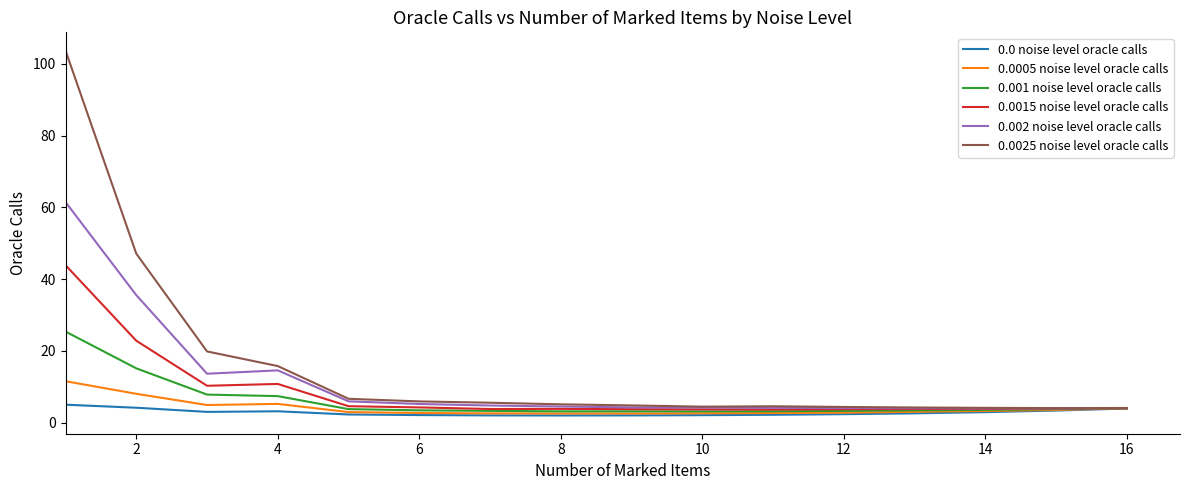

Rank the series by their maximum value, from highest to lowest.

0.0025 noise level oracle calls, 0.002 noise level oracle calls, 0.0015 noise level oracle calls, 0.001 noise level oracle calls, 0.0005 noise level oracle calls, 0.0 noise level oracle calls